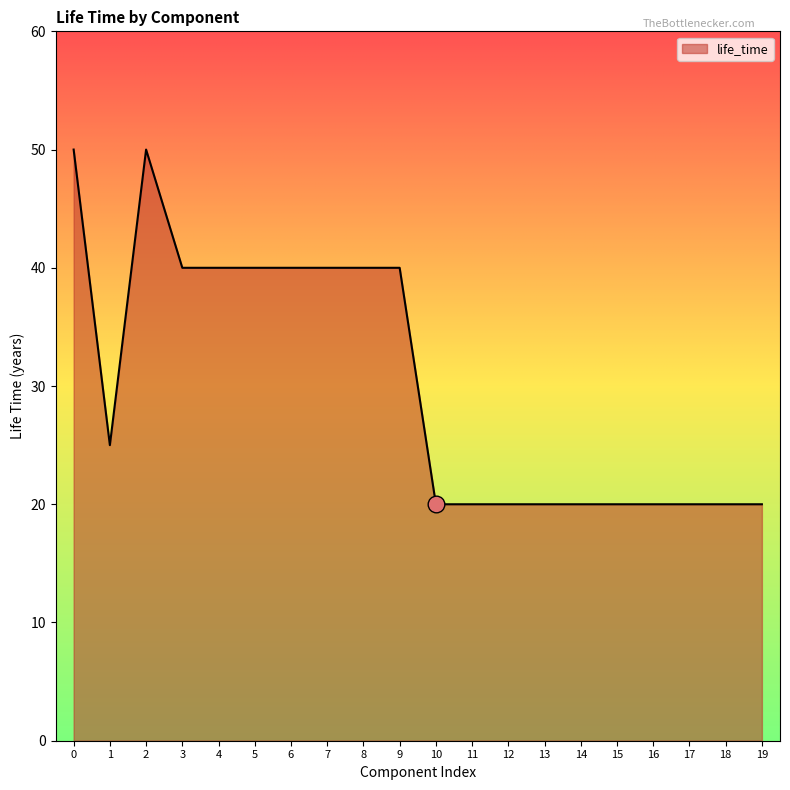

What is the difference between the maximum and minimum values?

30